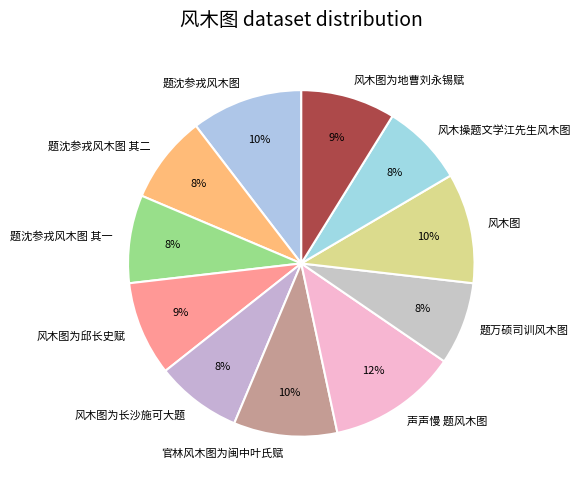

Which slice is the largest?

声声慢 题风木图